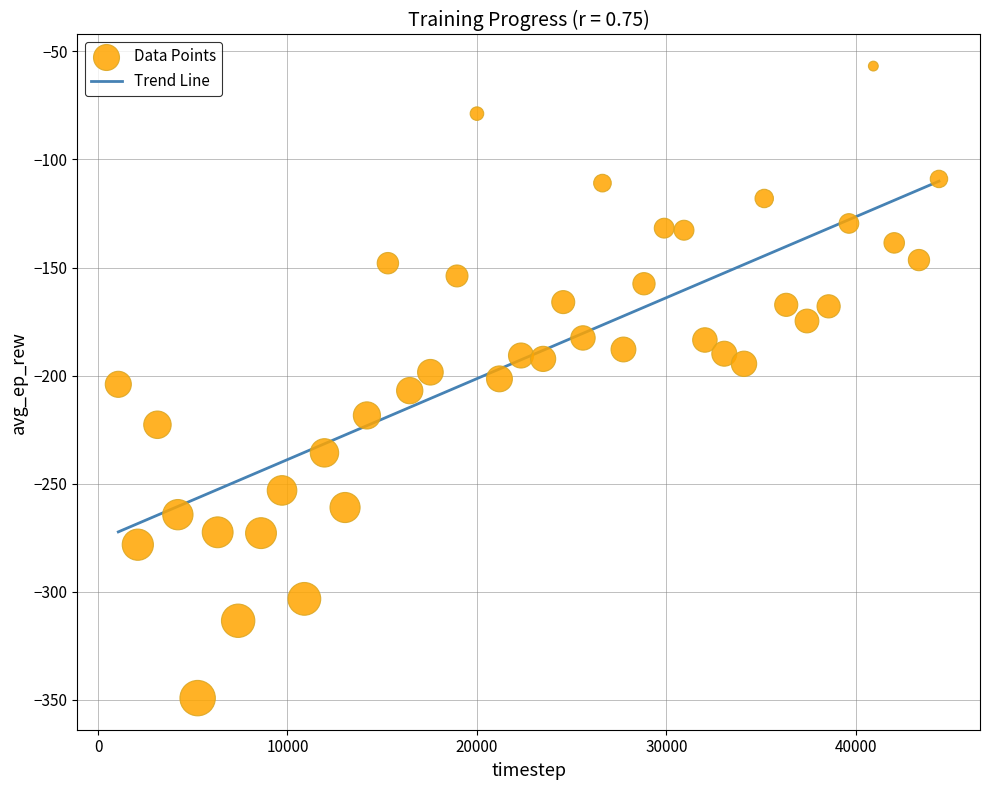

What is the range of Y values (max minus min)?

292.3